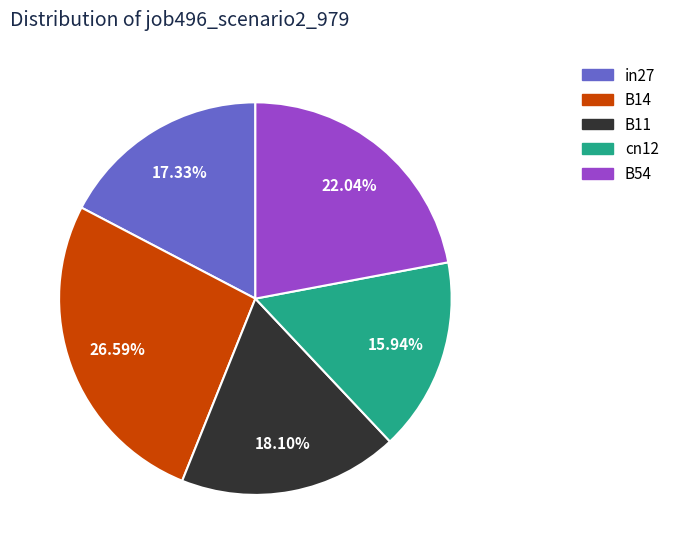

How many segments does this pie chart have?

5